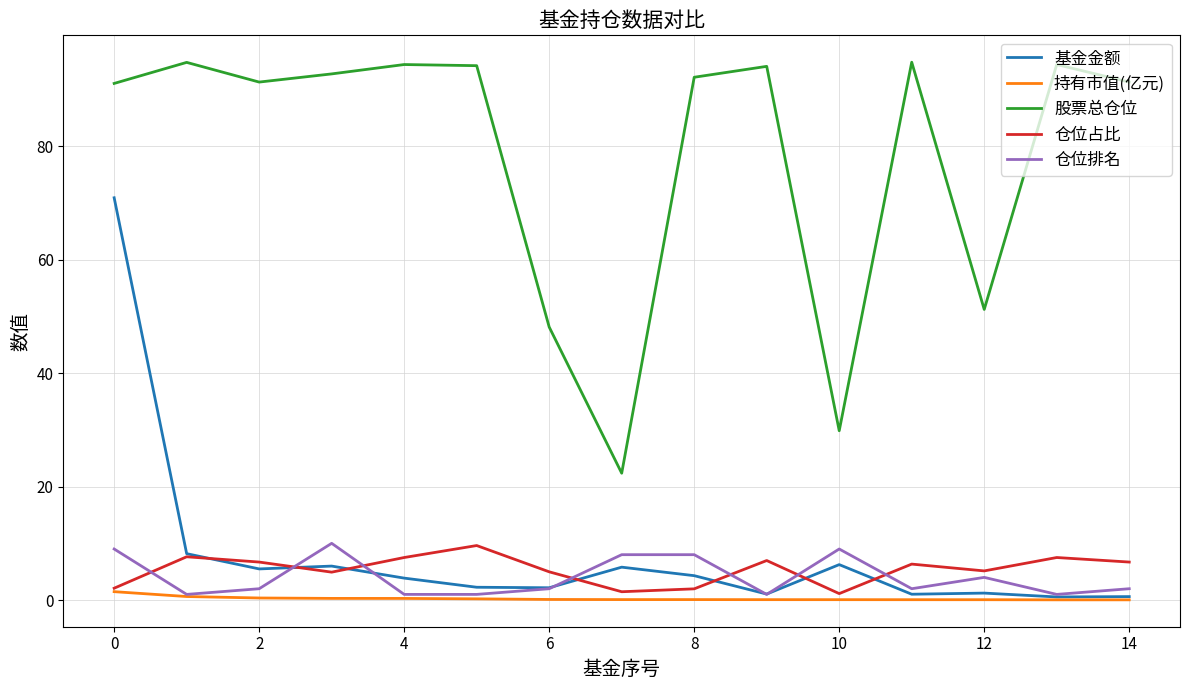

What is the maximum value for 仓位占比?

9.6